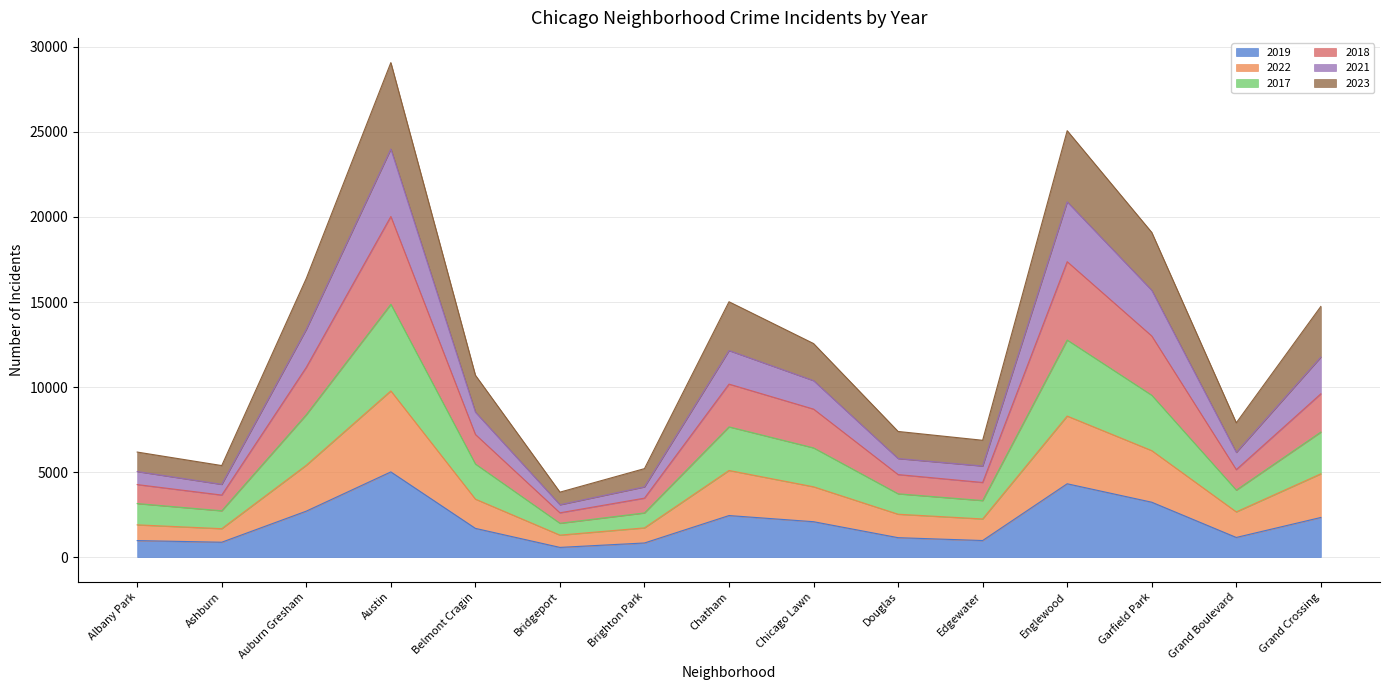

At how many categories does at least one series exceed 14661?

6